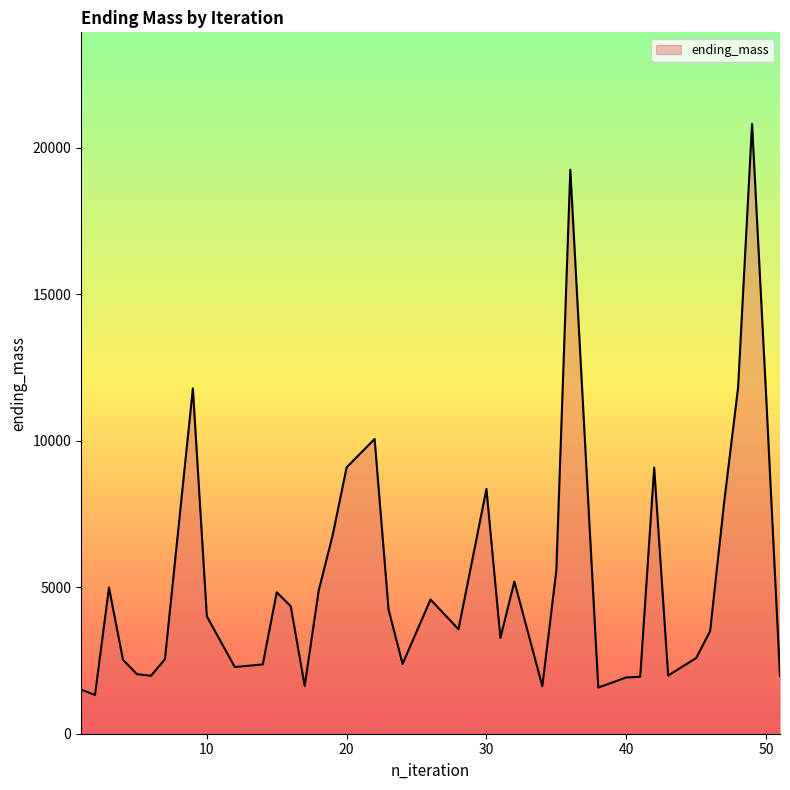

What is the difference between the maximum and minimum values?

19488.5